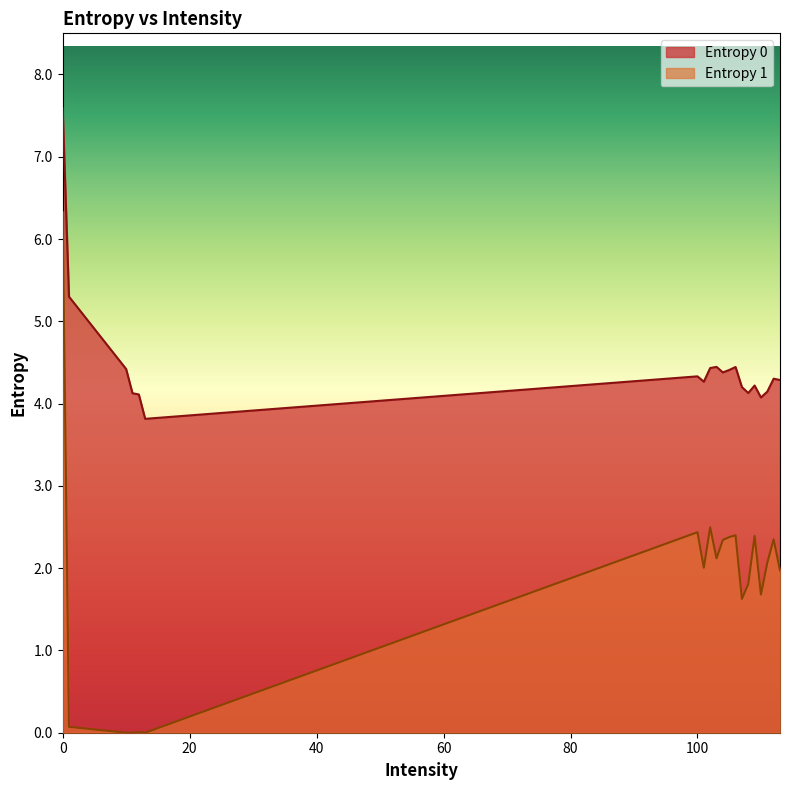

True or false: Entropy 1 has a value of -4.2 at 11.

False